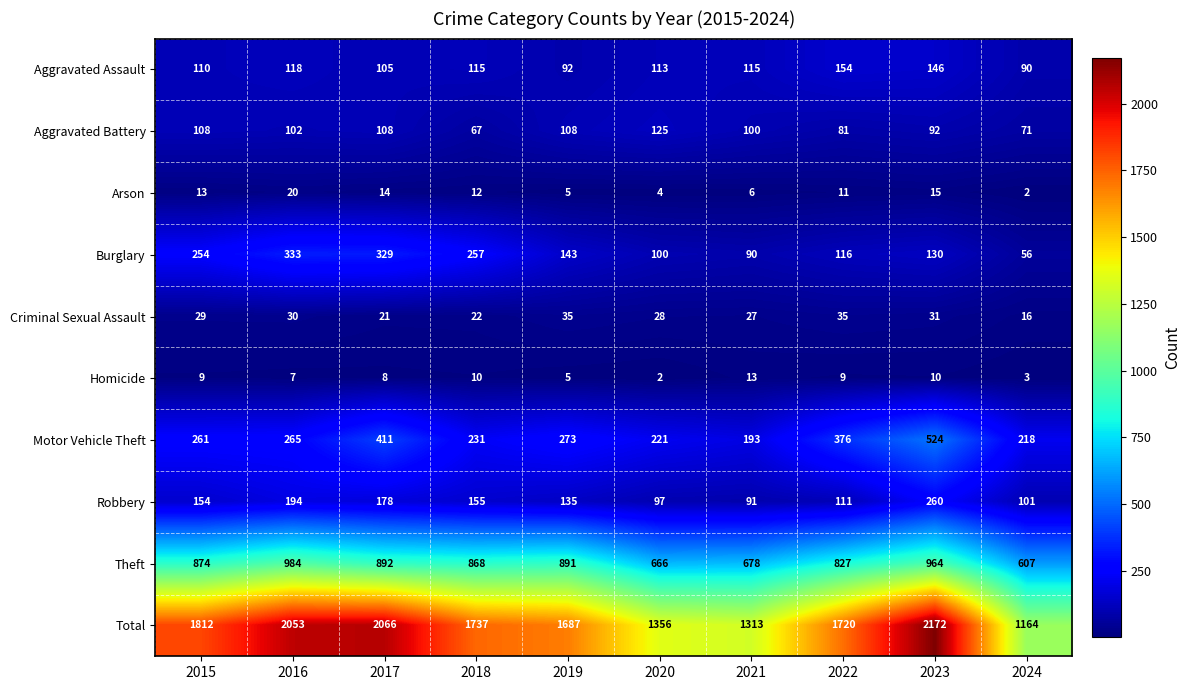

What is the total value across all series at 2020?

2712